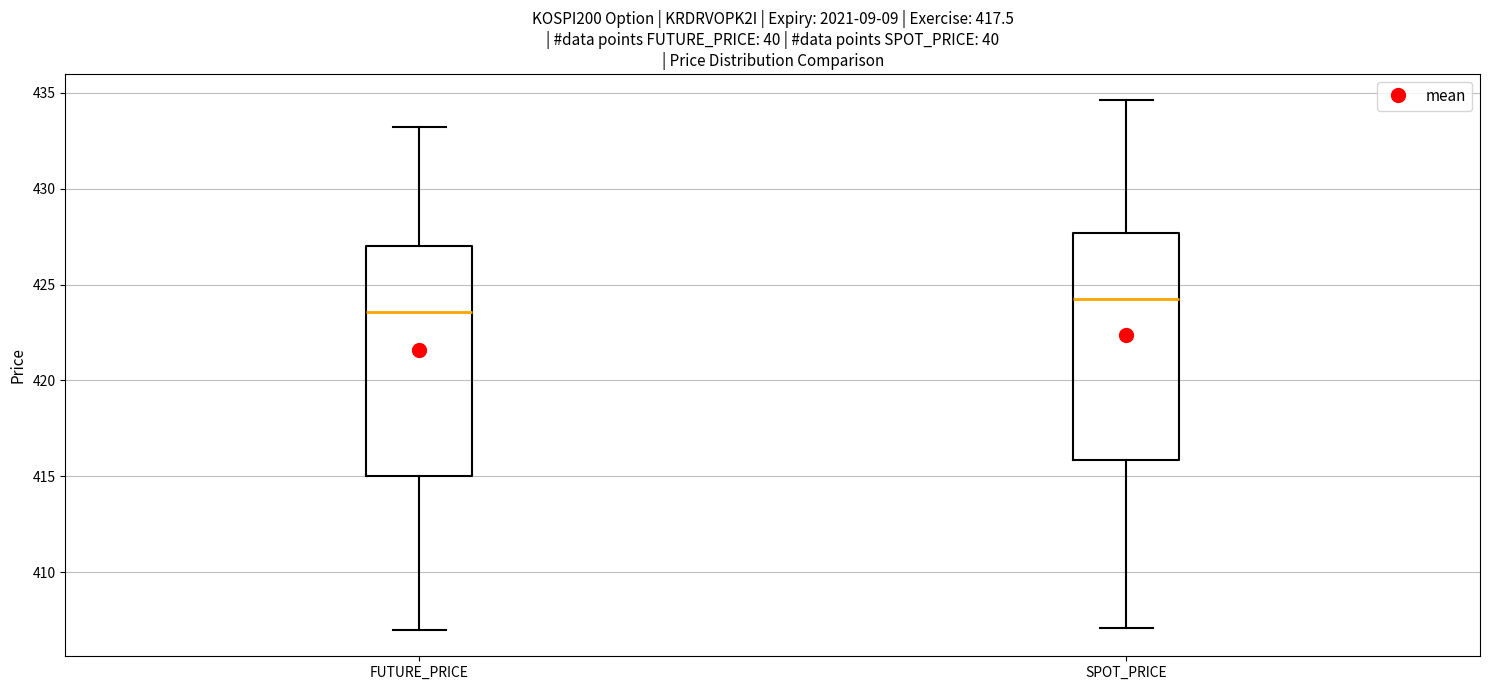

Reading left to right, transcribe this box plot: for each box, give where its median line is, the range the box spans, and where its two whiskers end, as read against the y-axis. The values are not printed on the chart, so give them approximately, as read against the axis.

FUTURE_PRICE: median 423.5, box 415.0 to 427.0, whiskers 407.0 to 433.0
SPOT_PRICE: median 424.5, box 416.0 to 427.5, whiskers 407.0 to 434.5